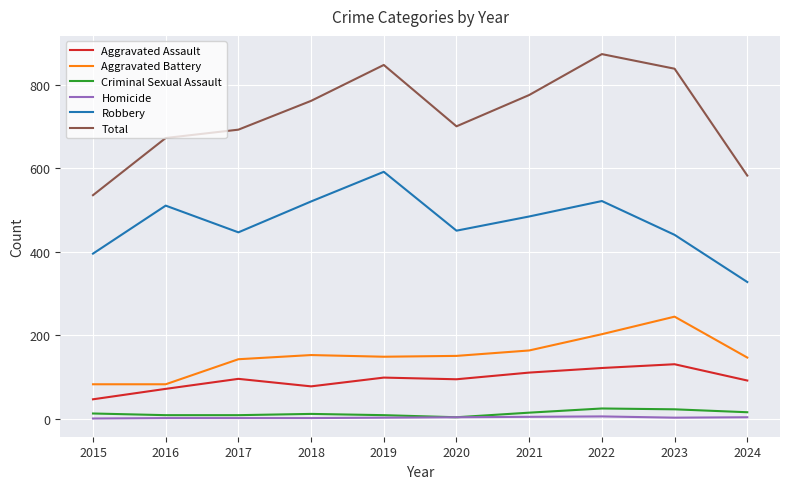

Between 2018 and 2019, which series saw the biggest shift?

Total